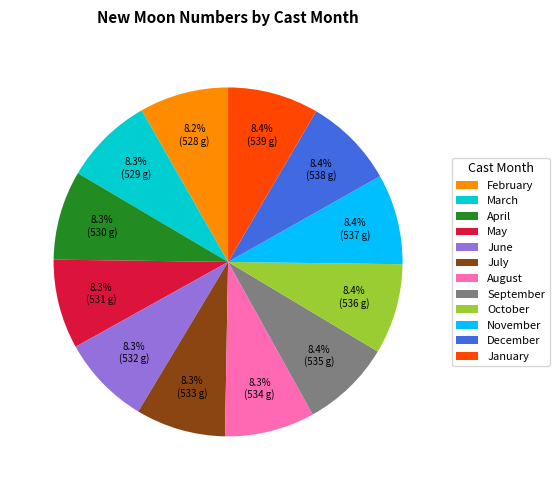

What is the ratio of the value at August to the value at October?

1.0